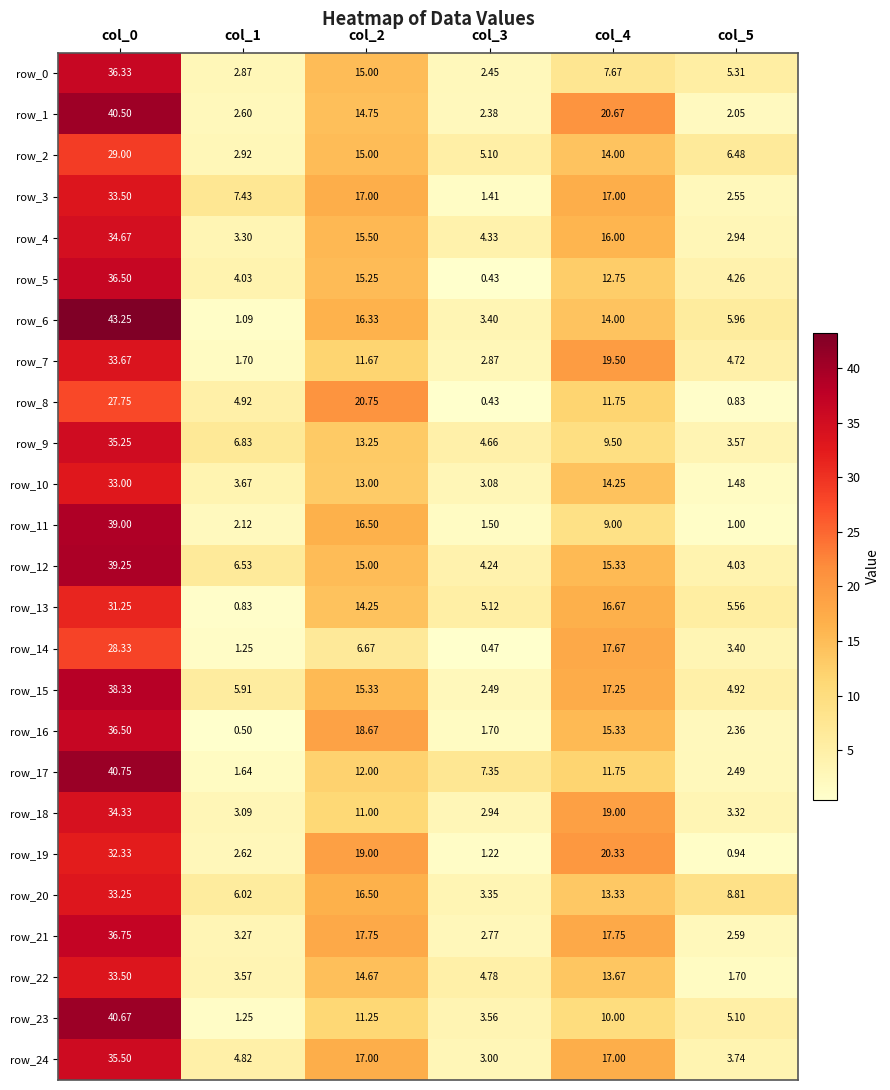

What is the difference between the row_11 values at col_3 and col_1?

0.6